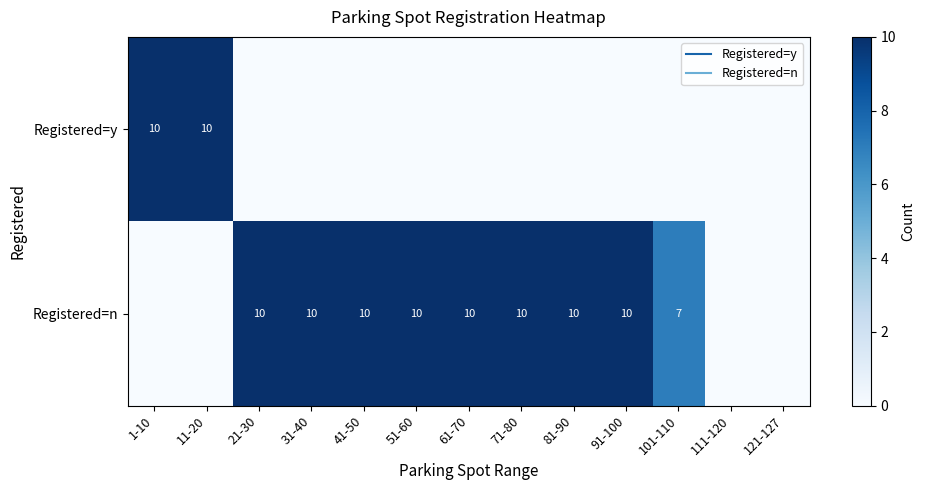

List the series in order of their overall mean, highest first.

Registered=n, Registered=y